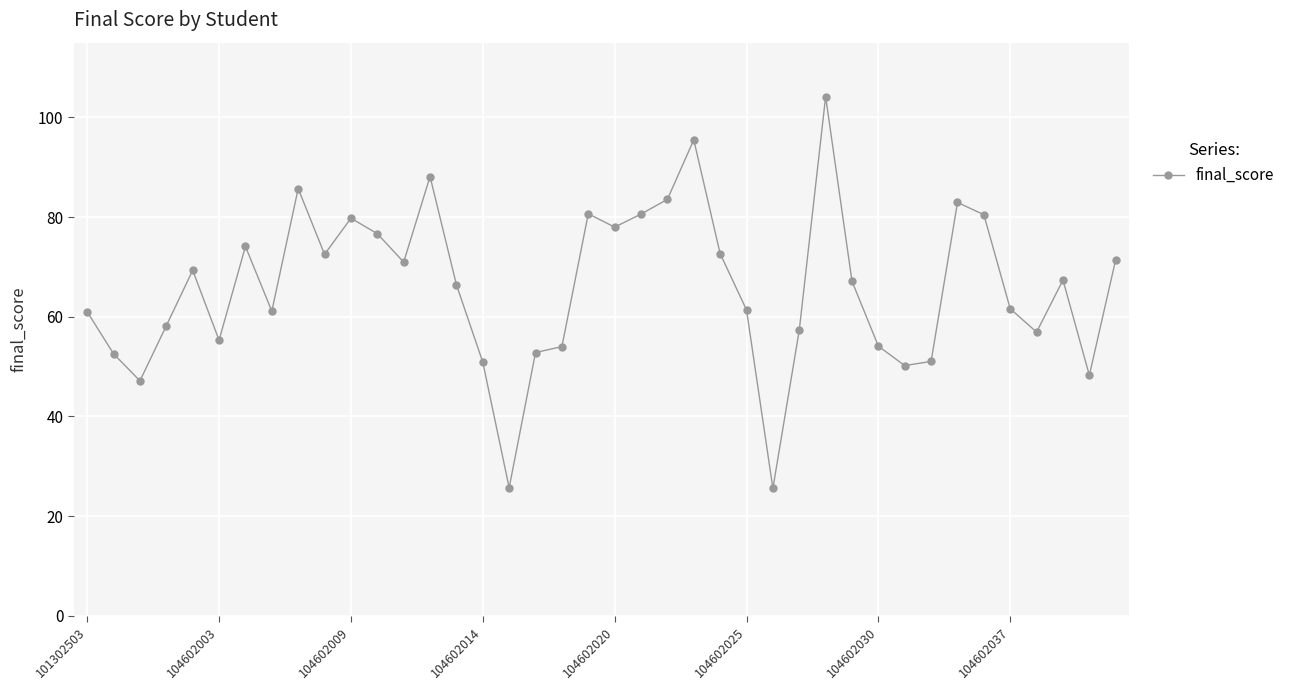

What is the value of the 27th point from the left?

25.6